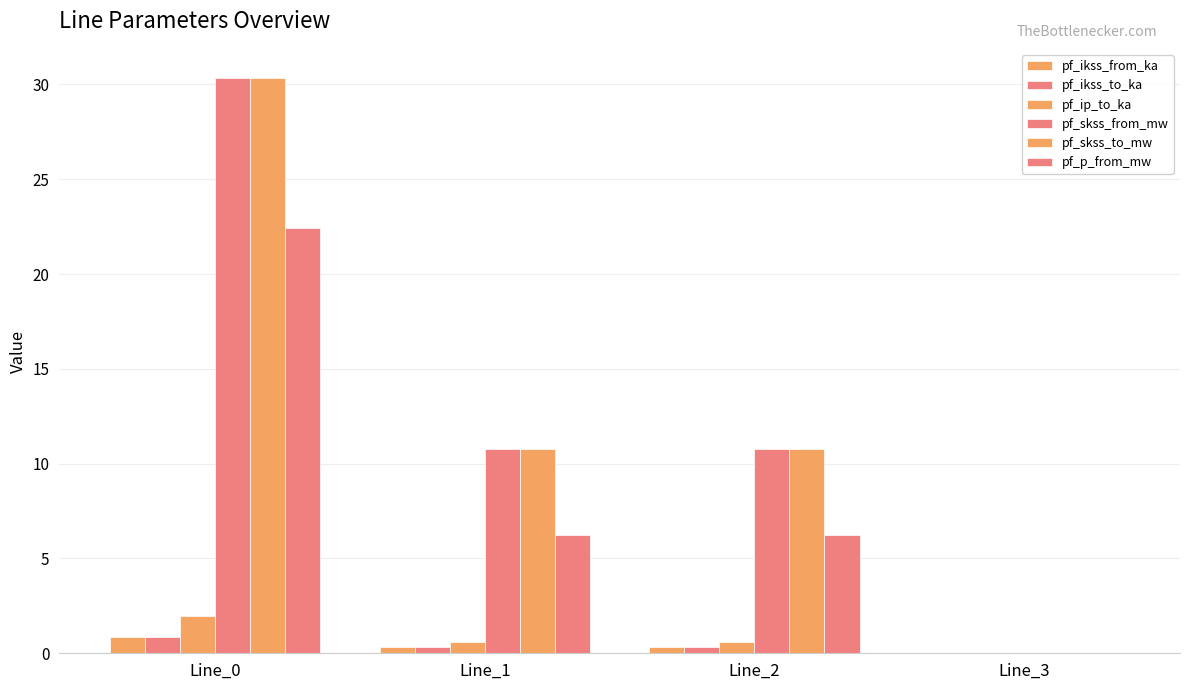

Is it true that pf_skss_from_mw equals 54.1 at Line_0?

False